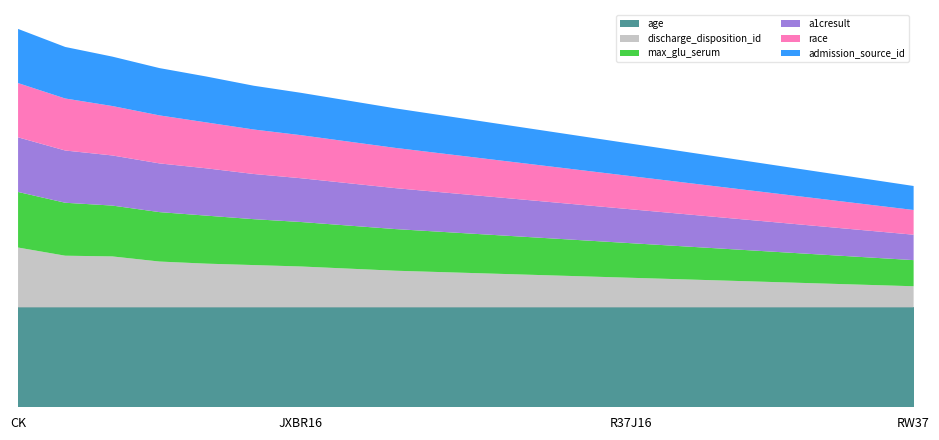

Reading left to right, what are all the values shown in this chart?

age: 1.4	1.4	1.4	1.4	1.4	1.4	1.4	1.4	1.4	1.4	1.4	1.4	1.4	1.4	1.4	1.4	1.4	1.4	1.4	1.4
discharge_disposition_id: 0.8	0.7	0.7	0.7	0.6	0.6	0.6	0.6	0.5	0.5	0.5	0.5	0.4	0.4	0.4	0.4	0.4	0.3	0.3	0.3
max_glu_serum: 0.8	0.8	0.7	0.7	0.7	0.7	0.6	0.6	0.6	0.6	0.6	0.5	0.5	0.5	0.5	0.5	0.4	0.4	0.4	0.4
a1cresult: 0.8	0.7	0.7	0.7	0.7	0.6	0.6	0.6	0.6	0.6	0.5	0.5	0.5	0.5	0.5	0.4	0.4	0.4	0.4	0.4
race: 0.8	0.7	0.7	0.7	0.7	0.6	0.6	0.6	0.6	0.6	0.5	0.5	0.5	0.5	0.5	0.4	0.4	0.4	0.4	0.3
admission_source_id: 0.8	0.7	0.7	0.7	0.7	0.6	0.6	0.6	0.6	0.5	0.5	0.5	0.5	0.5	0.4	0.4	0.4	0.4	0.4	0.3